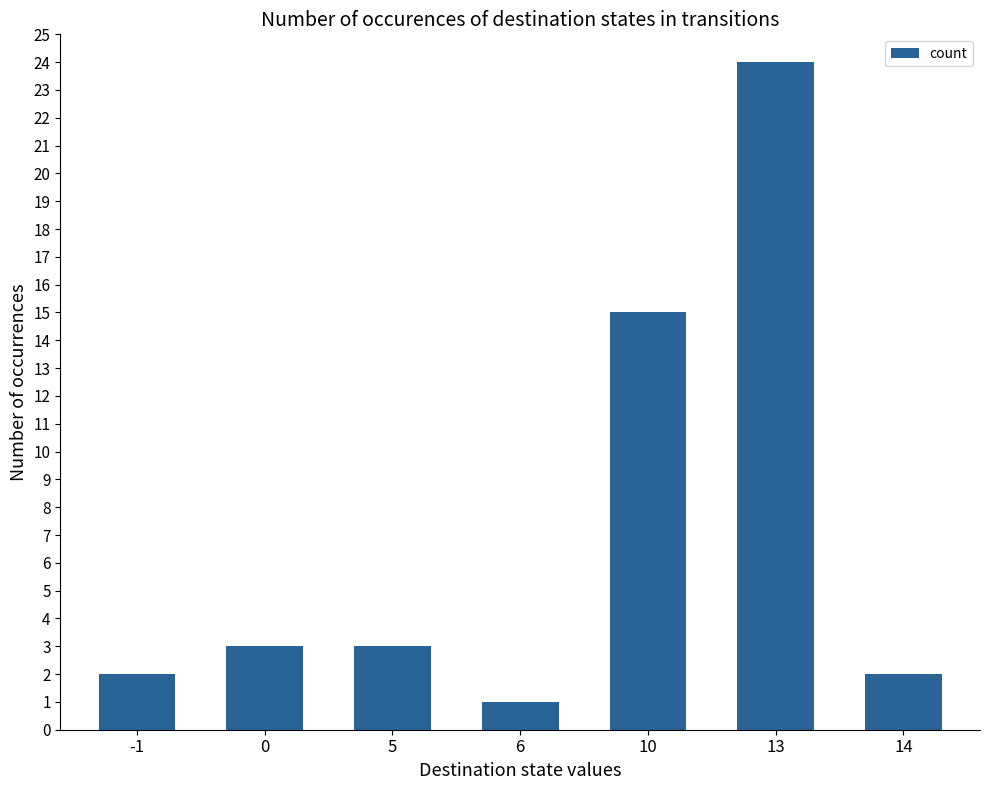

Approximately how many times larger is the value at 6 compared to 10?

0.1